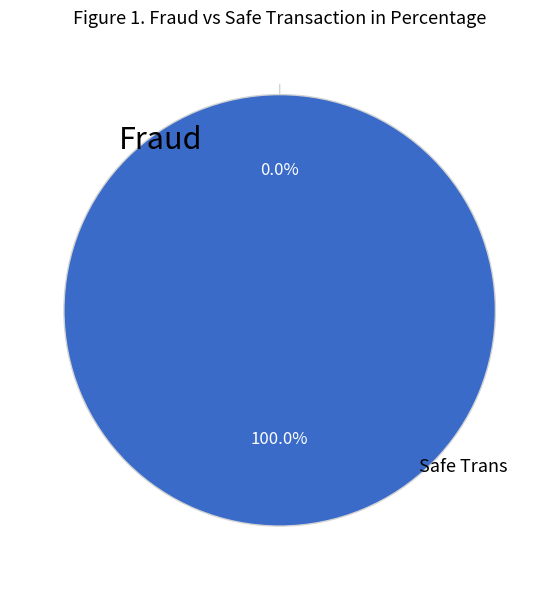

What percentage is the 1 slice, to the nearest percent?

100%